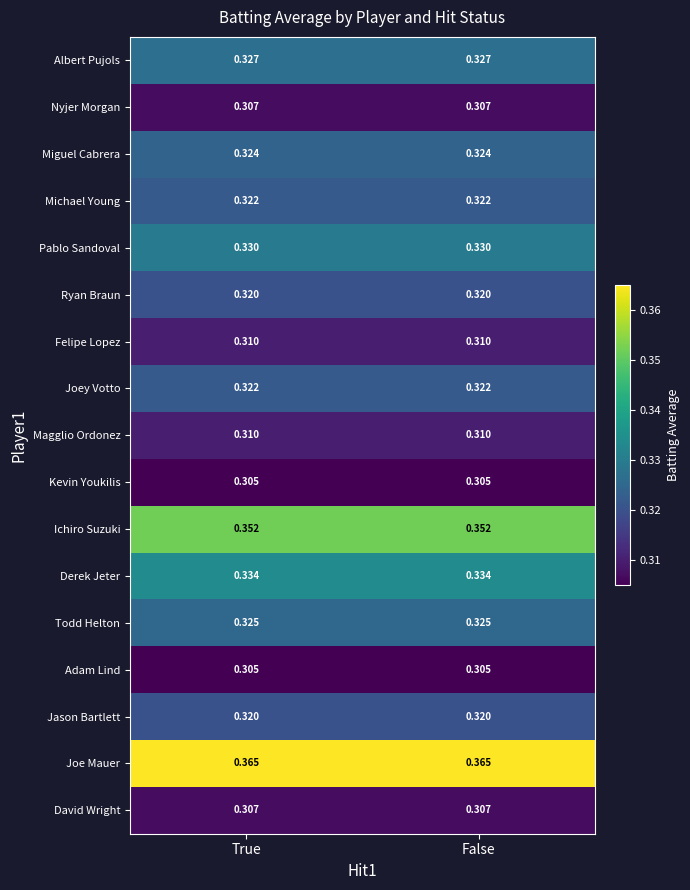

Is the value of Joe Mauer at True greater than the value of David Wright at True?

Yes